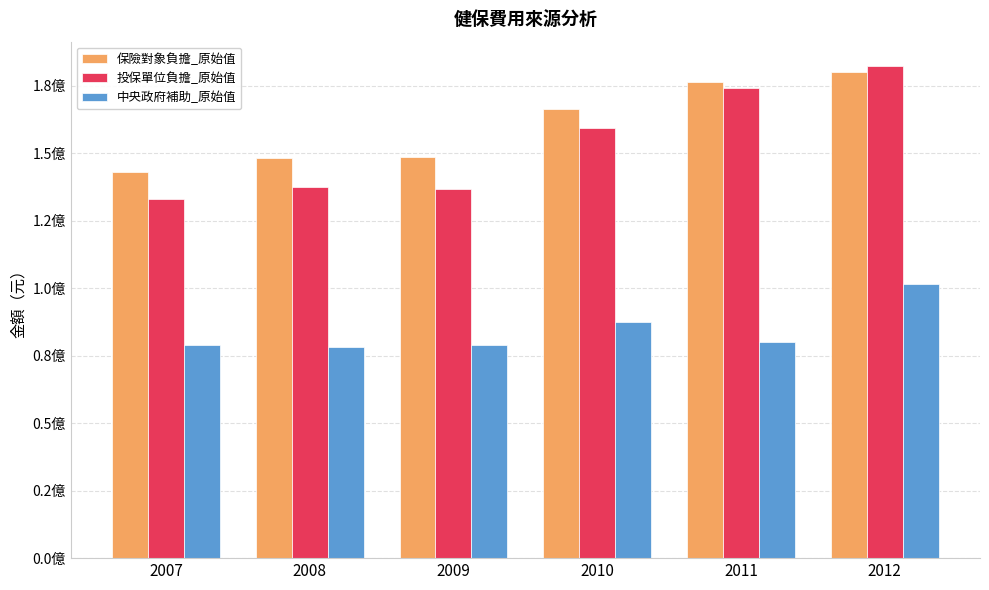

What are all the series names shown in the legend?

保險對象負擔_原始值, 投保單位負擔_原始值, 中央政府補助_原始值